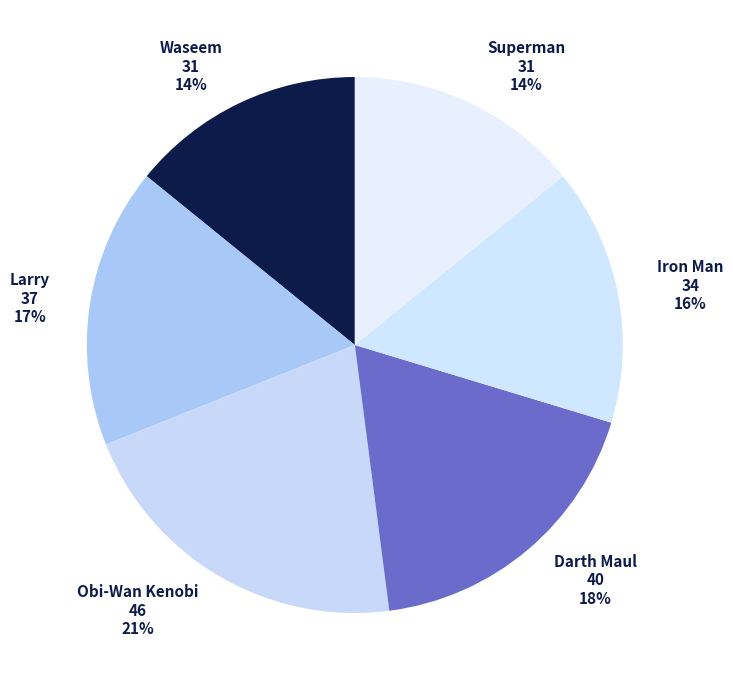

Rank the categories by value from highest to lowest.

Obi-Wan Kenobi, Darth Maul, Larry, Iron Man, Waseem, Superman